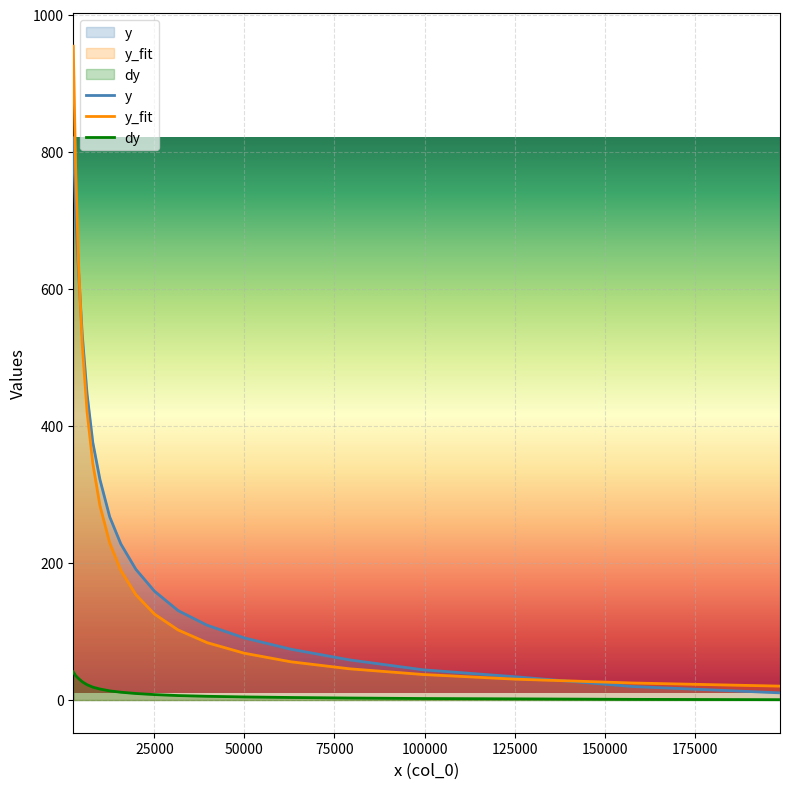

What is the maximum value for y_fit?

954.1